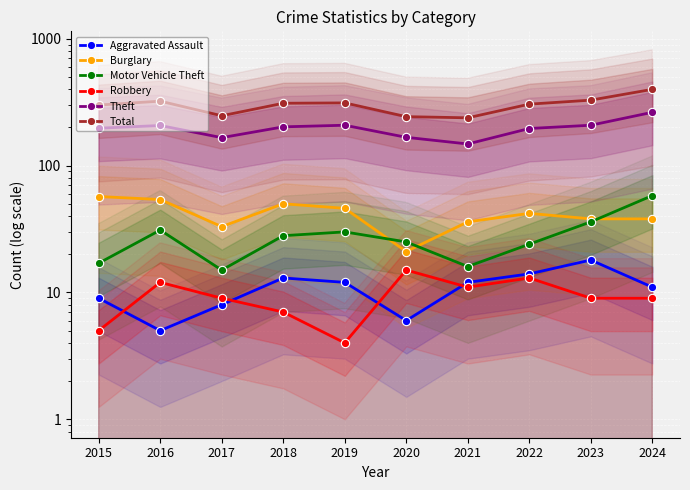

What are all the series names shown in the legend?

Aggravated Assault, Burglary, Motor Vehicle Theft, Robbery, Theft, Total